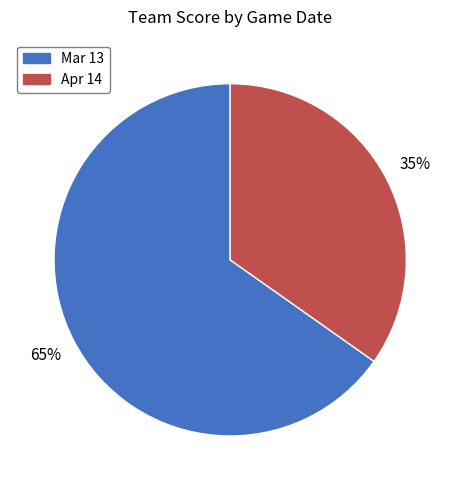

What is the majority slice?

Mar 13